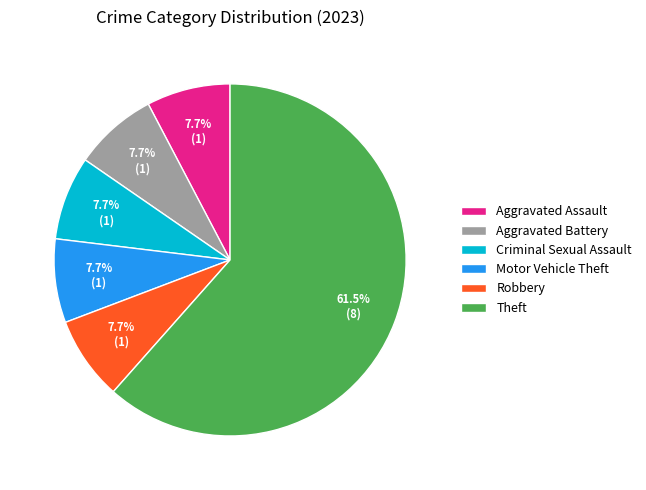

What is the ratio of the value at Theft to the value at Aggravated Assault?

8.0